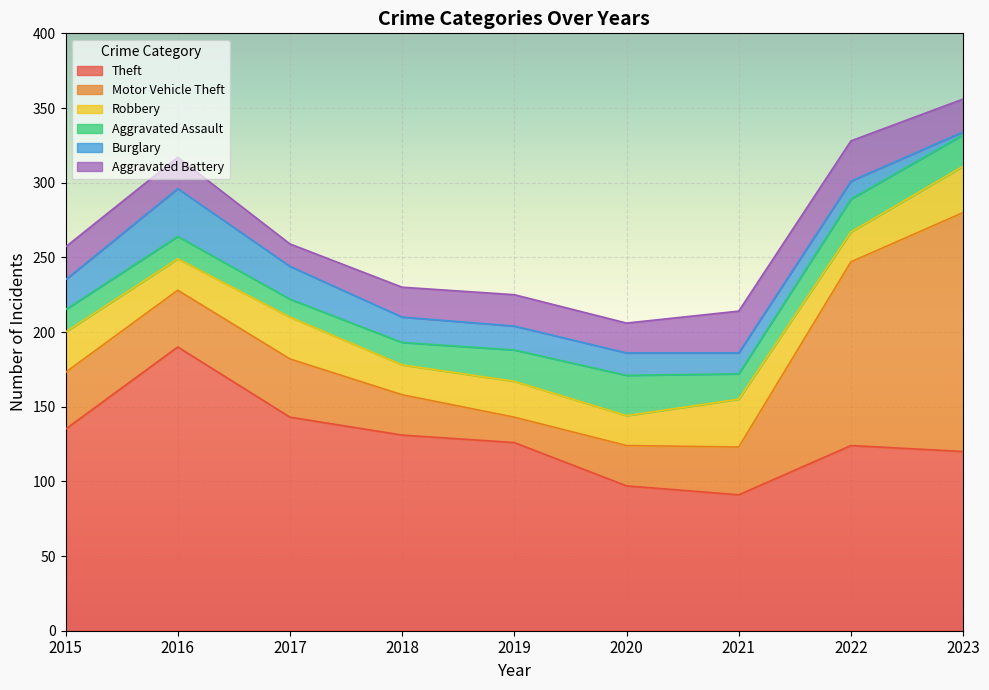

The Theft series shows 70 at 2017. True or false?

False